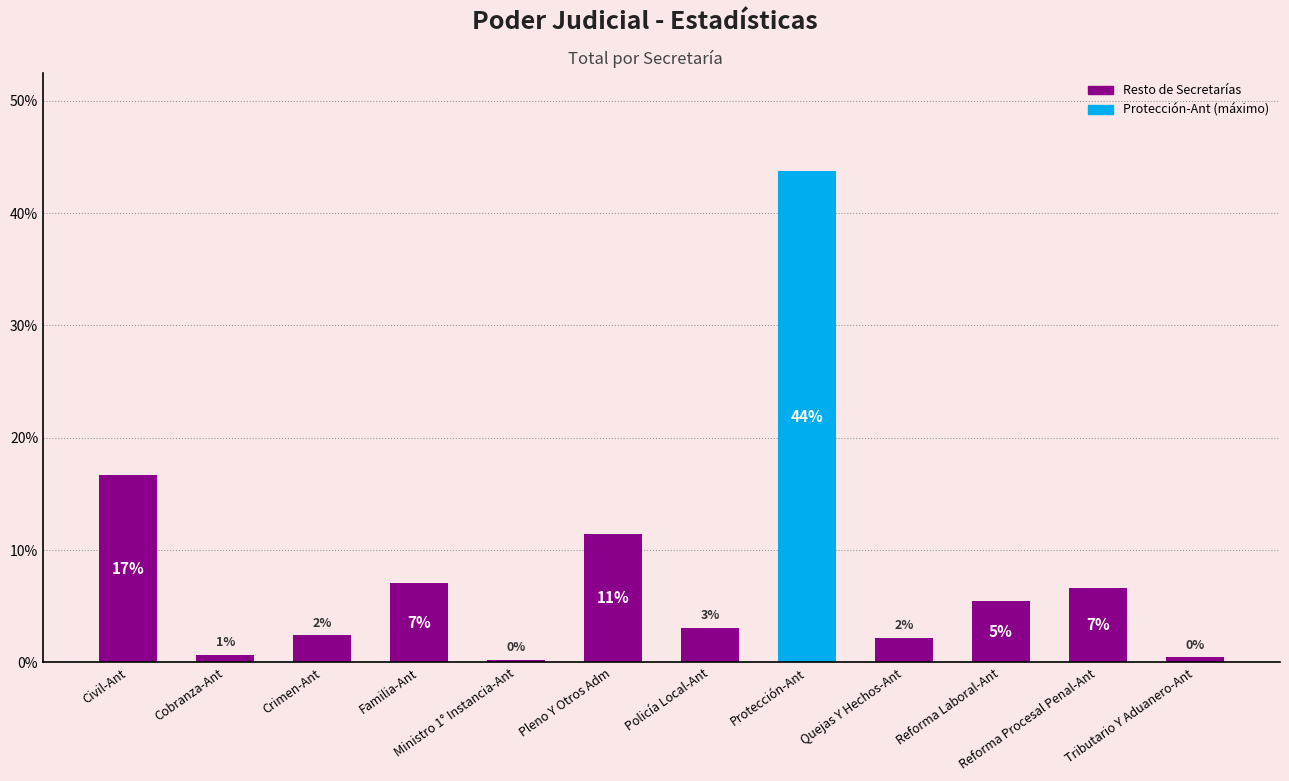

What is the difference between the values at Tributario Y Aduanero-Ant and Protección-Ant?

43.3